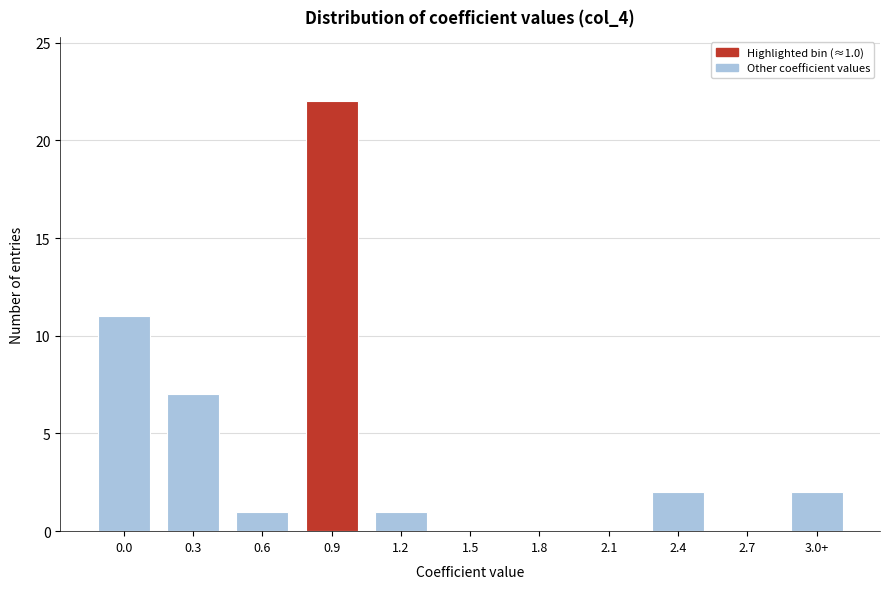

Reading left to right, extract all data points from this chart.

0.0=11	0.3=7	0.6=1	0.9=22	1.2=1	1.5=0	1.8=0	2.1=0	2.4=2	2.7=0	3.0+=2